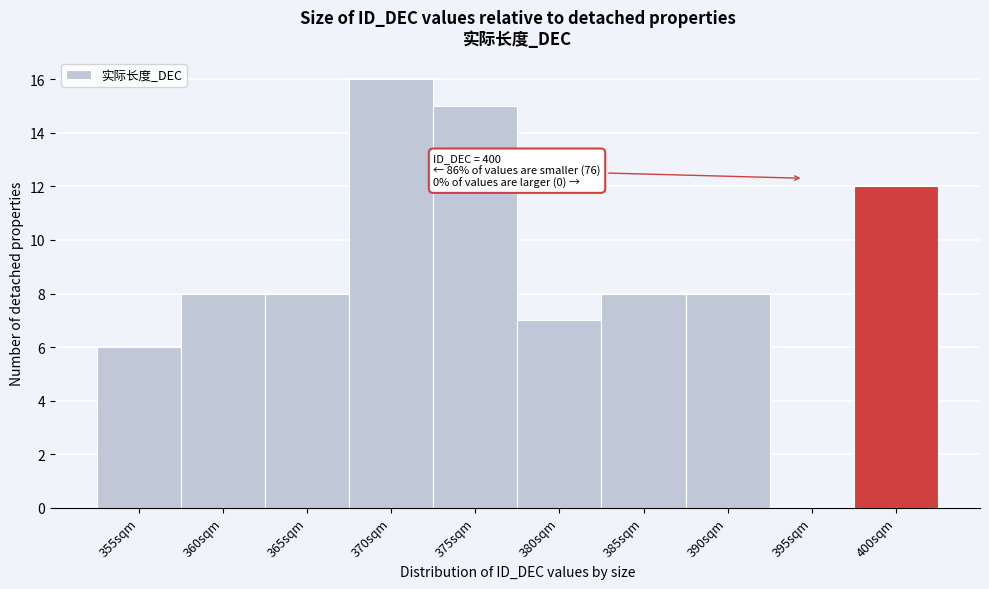

What is the sum of all values?

88